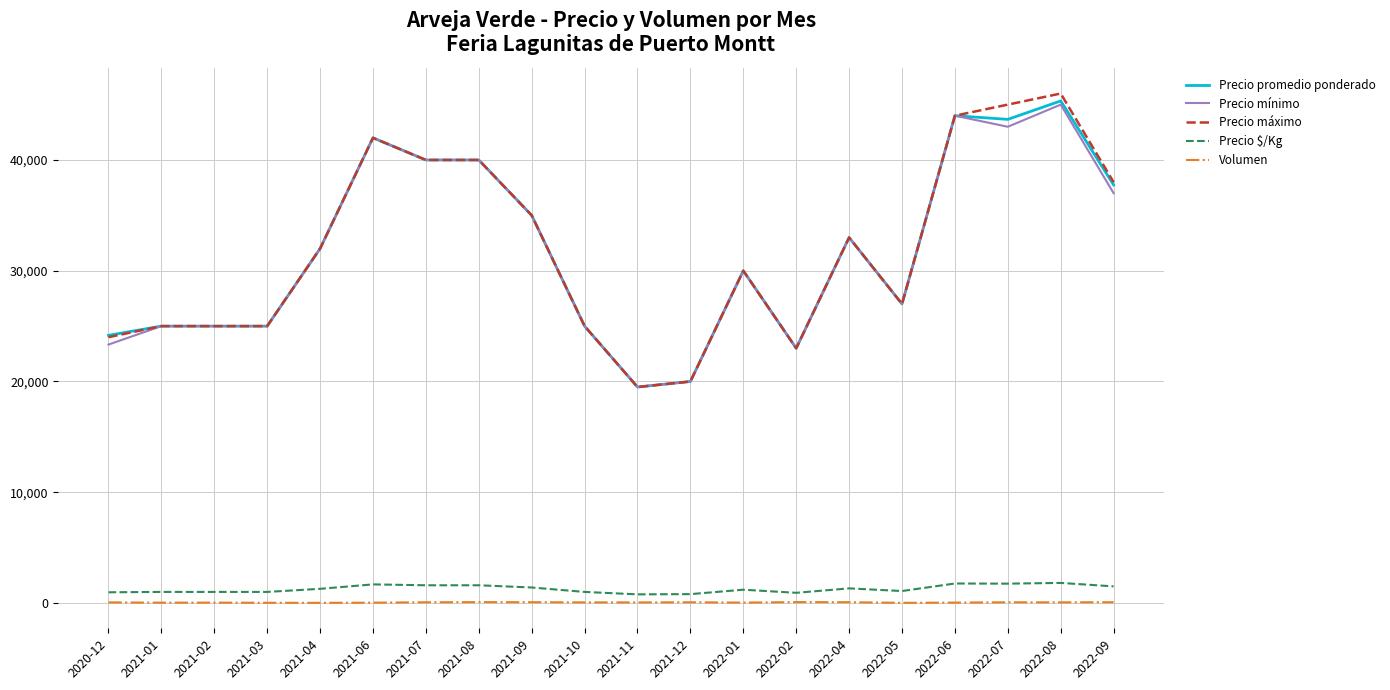

What is the difference between the maximum and minimum values in the Precio promedio ponderado series?

25833